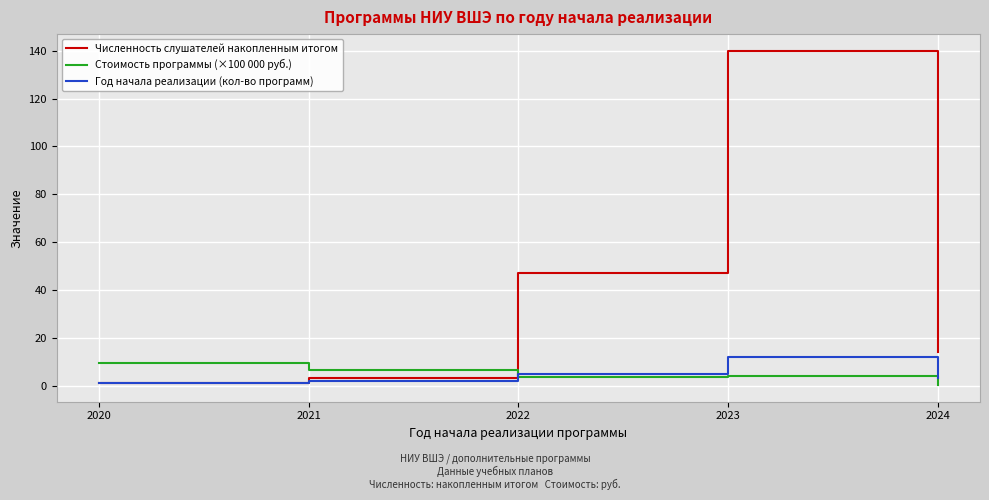

True or false: Стоимость программы (×100 000 руб.) has a value of 11.1 at 2021.

False